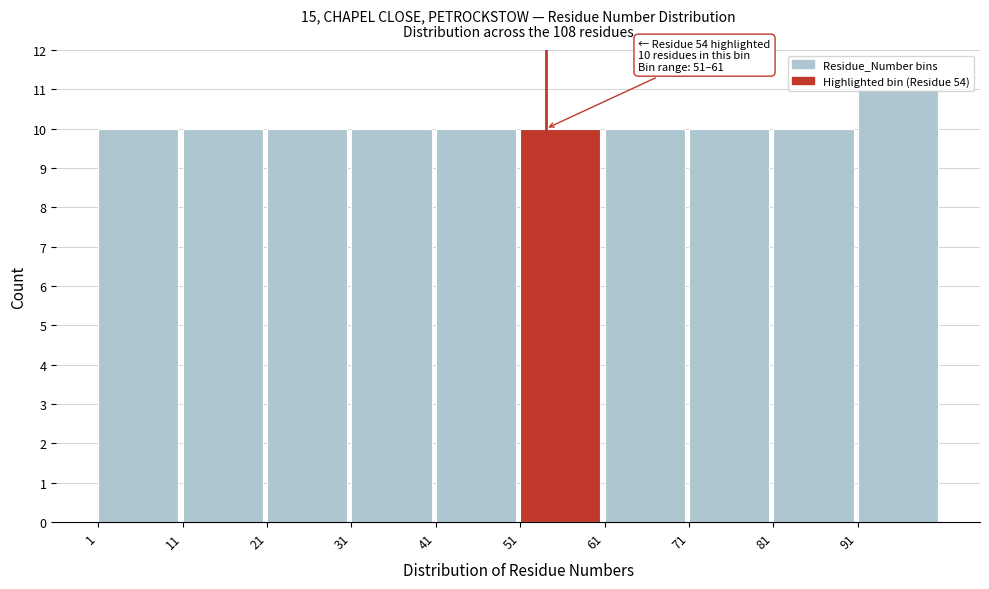

Which range on the x-axis has the tallest bar?

91 to 101